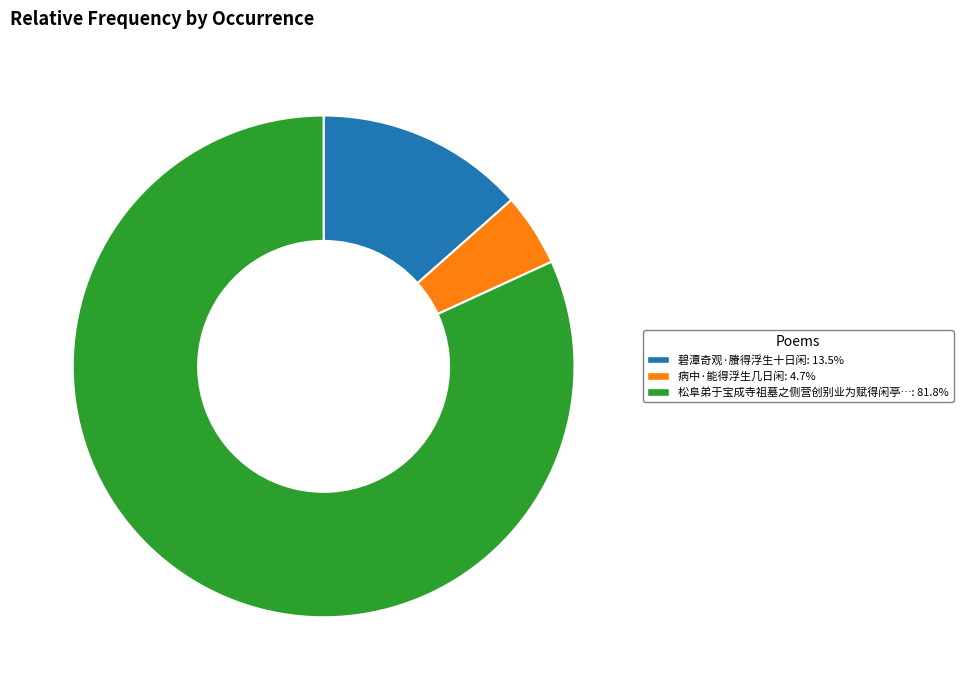

Does any single category account for the majority?

Yes